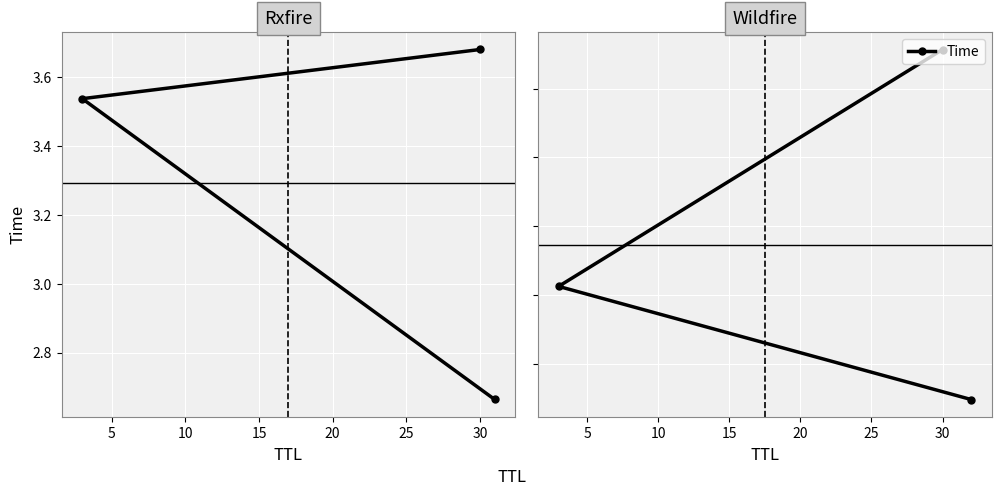

How many lines are shown in the chart?

1